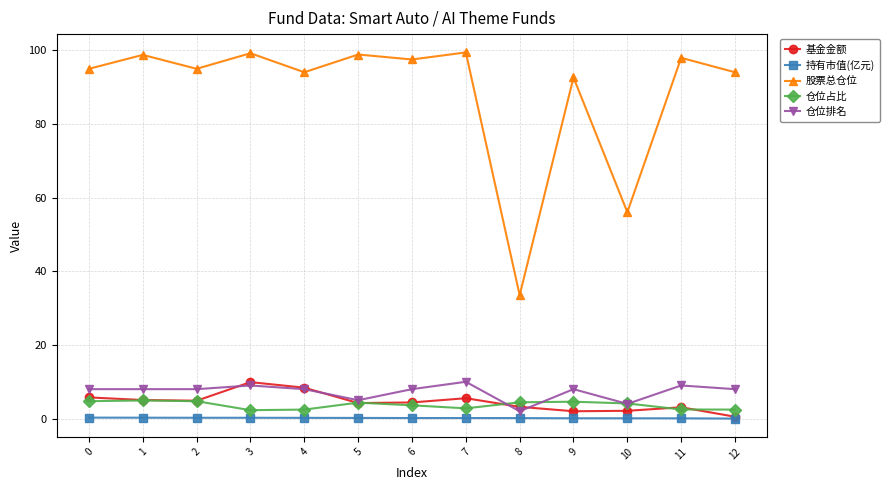

True or false: 仓位排名 has more than 1 interior local peaks.

True